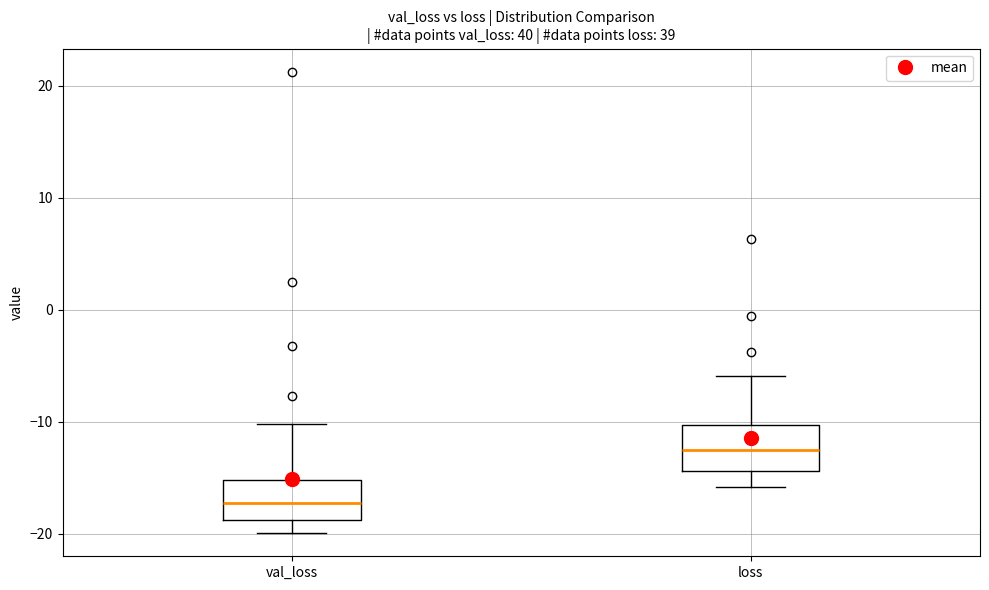

Which box has the lowest median line?

val_loss